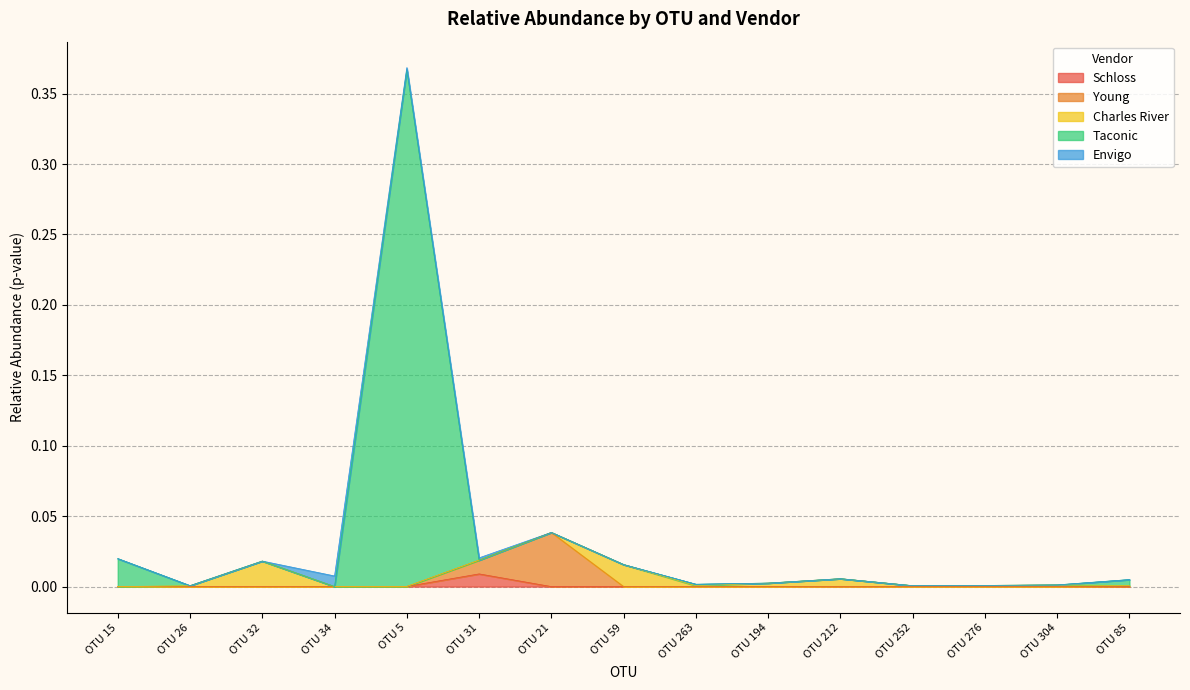

Rank the categories by Schloss value from lowest to highest.

OTU 15, OTU 26, OTU 32, OTU 34, OTU 21, OTU 59, OTU 263, OTU 194, OTU 212, OTU 252, OTU 276, OTU 304, OTU 85, OTU 5, OTU 31